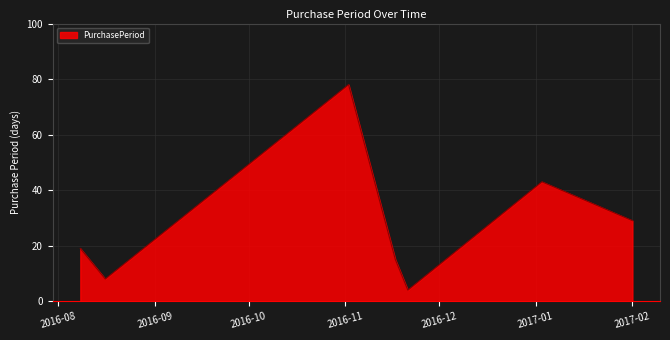

How many lines are shown in the chart?

1